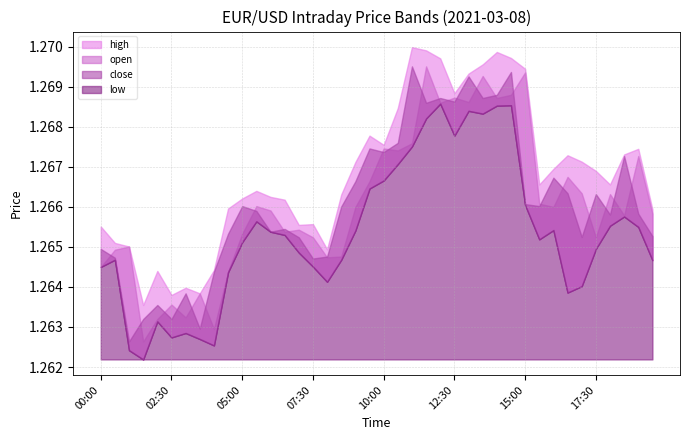

Reading left to right, list all the values displayed in this chart.

high: 1.3	1.3	1.3	1.3	1.3	1.3	1.3	1.3	1.3	1.3	1.3	1.3	1.3	1.3	1.3	1.3	1.3	1.3	1.3	1.3	1.3	1.3	1.3	1.3	1.3	1.3	1.3	1.3	1.3	1.3	1.3	1.3	1.3	1.3	1.3	1.3	1.3	1.3	1.3	1.3
low: 1.3	1.3	1.3	1.3	1.3	1.3	1.3	1.3	1.3	1.3	1.3	1.3	1.3	1.3	1.3	1.3	1.3	1.3	1.3	1.3	1.3	1.3	1.3	1.3	1.3	1.3	1.3	1.3	1.3	1.3	1.3	1.3	1.3	1.3	1.3	1.3	1.3	1.3	1.3	1.3
open: 1.3	1.3	1.3	1.3	1.3	1.3	1.3	1.3	1.3	1.3	1.3	1.3	1.3	1.3	1.3	1.3	1.3	1.3	1.3	1.3	1.3	1.3	1.3	1.3	1.3	1.3	1.3	1.3	1.3	1.3	1.3	1.3	1.3	1.3	1.3	1.3	1.3	1.3	1.3	1.3
close: 1.3	1.3	1.3	1.3	1.3	1.3	1.3	1.3	1.3	1.3	1.3	1.3	1.3	1.3	1.3	1.3	1.3	1.3	1.3	1.3	1.3	1.3	1.3	1.3	1.3	1.3	1.3	1.3	1.3	1.3	1.3	1.3	1.3	1.3	1.3	1.3	1.3	1.3	1.3	1.3